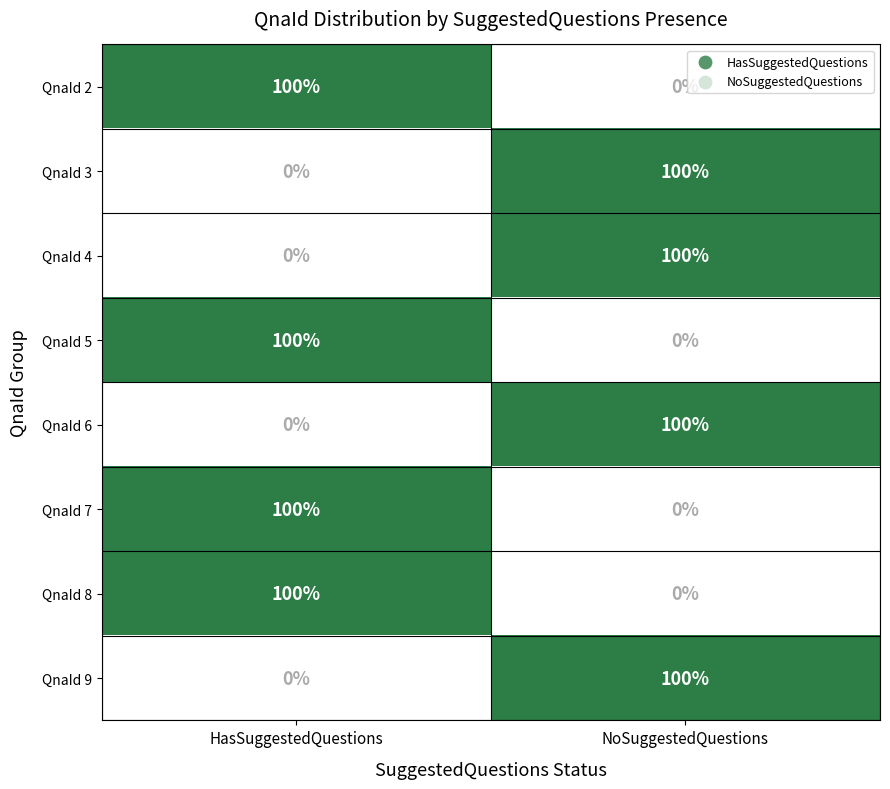

Rank the categories by QnaId 4 value from lowest to highest.

HasSuggestedQuestions, NoSuggestedQuestions